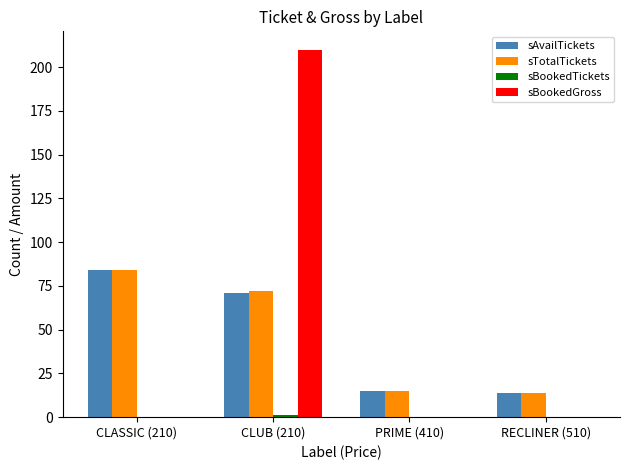

What is the maximum value for sBookedGross?

210